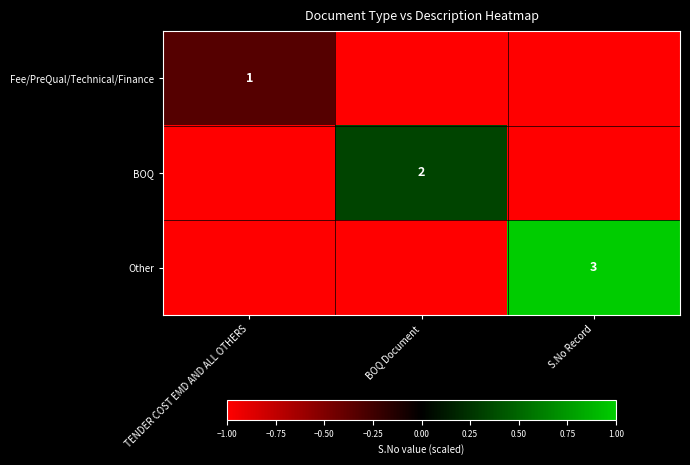

True or false: Other has a value of 3 at S.No Record.

True